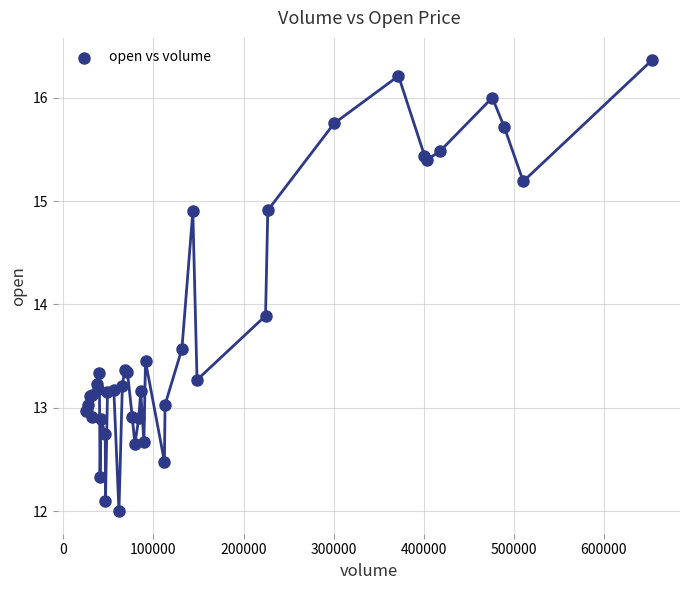

What Y value in the scatter plot is closest to 14?

13.9